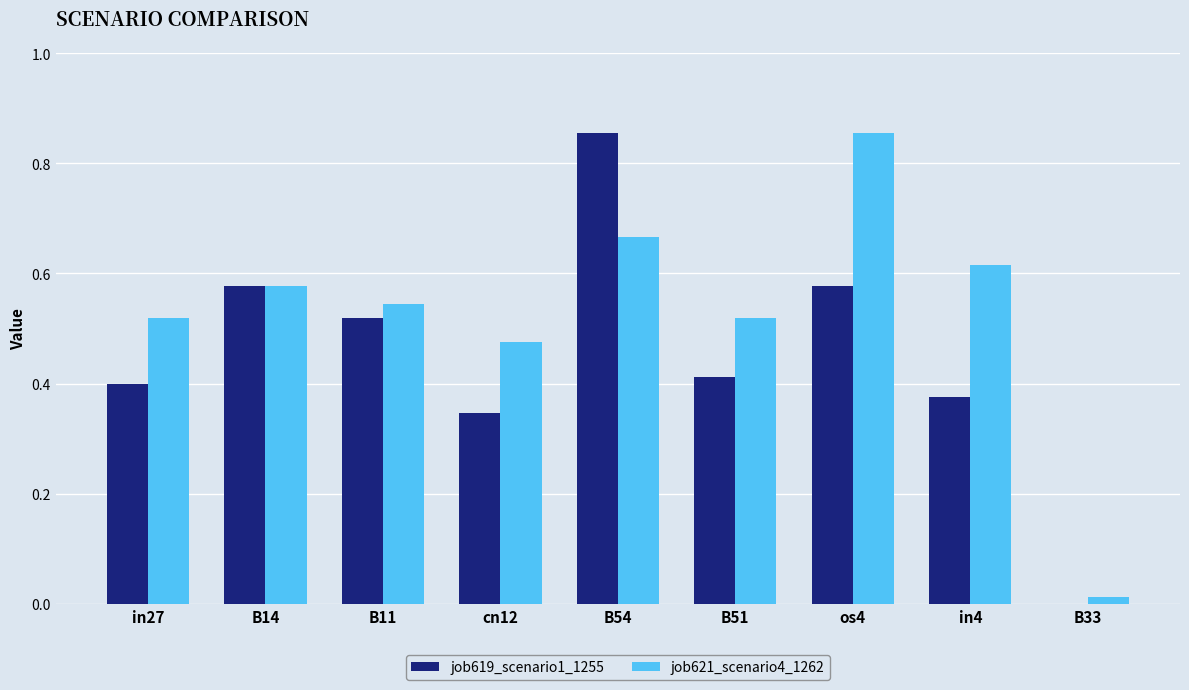

Which series changed the most between os4 and B33?

job621_scenario4_1262